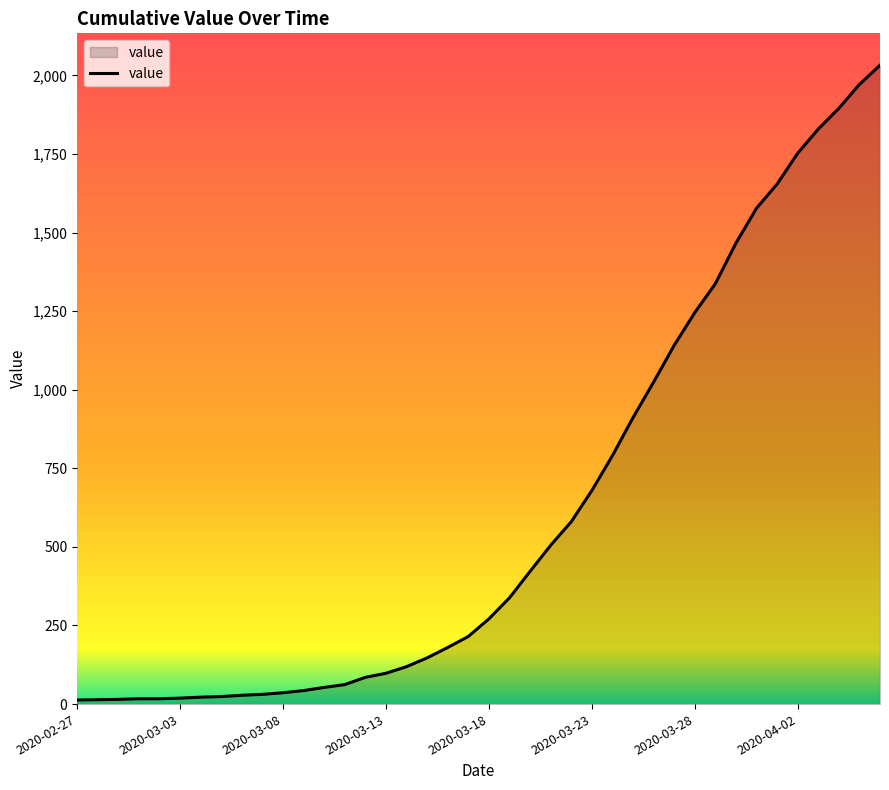

What is the greatest value displayed?

2032